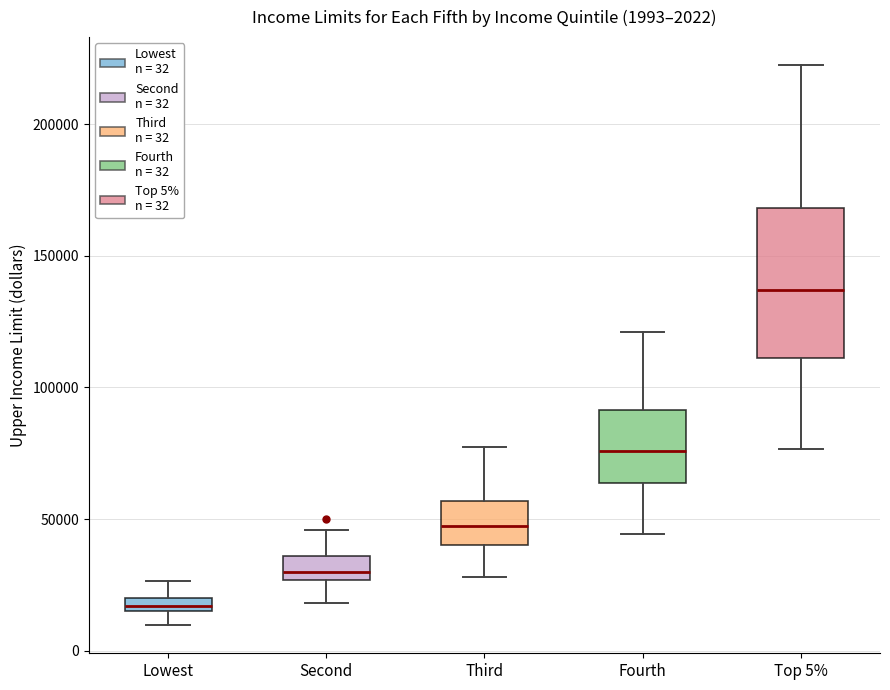

Which box has the lowest median line?

Lowest